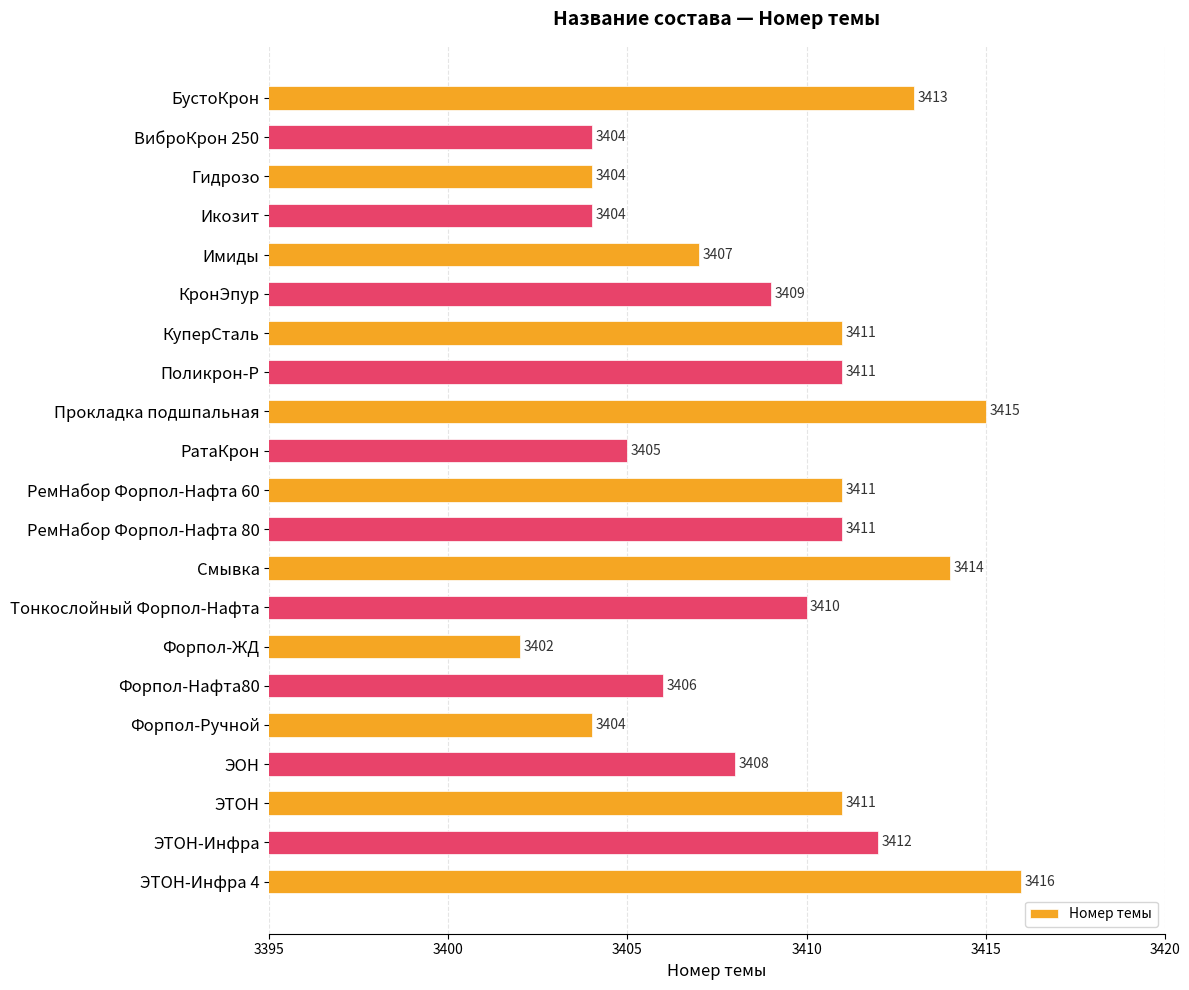

Where is the data nearest to the value 3409?

КронЭпур